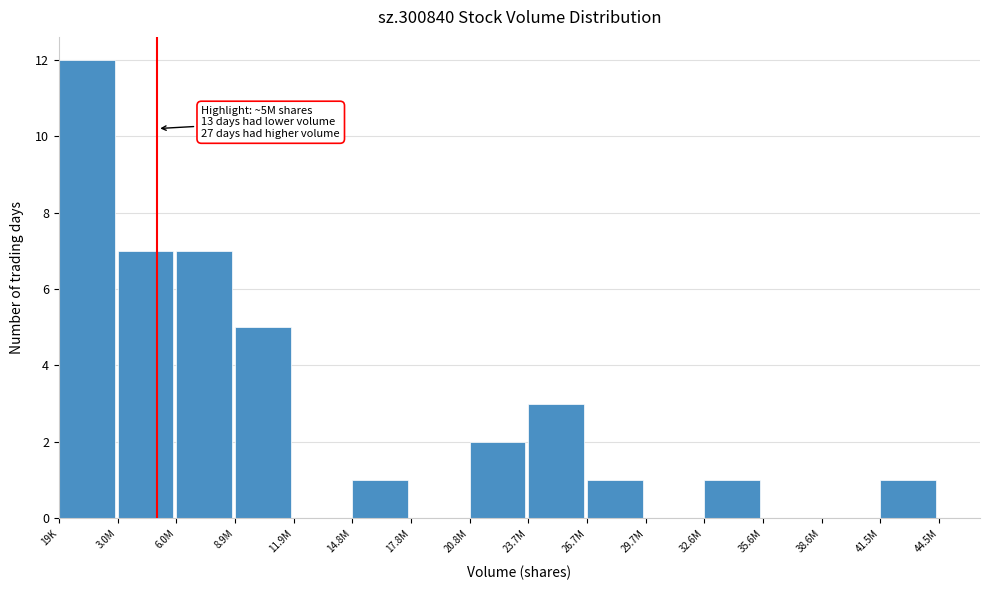

Reading left to right, what are all the values shown in this chart?

19K=12	3.0M=7	6.0M=7	8.9M=5	11.9M=0	14.8M=1	17.8M=0	20.8M=2	23.7M=3	26.7M=1	29.7M=0	32.6M=1	35.6M=0	38.6M=0	41.5M=1